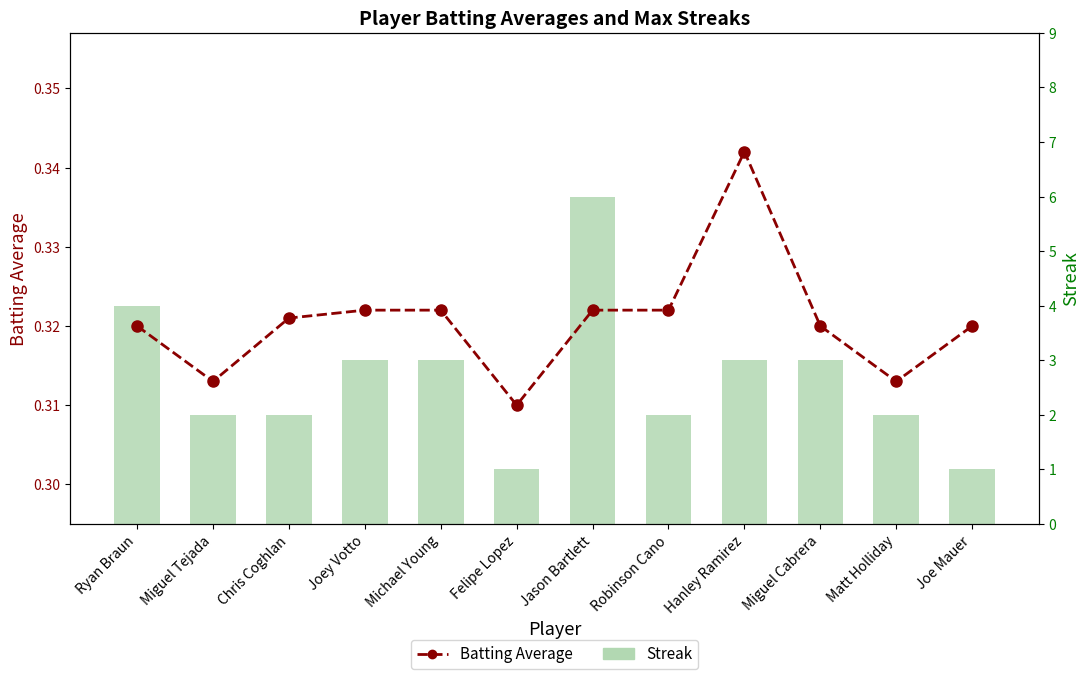

How many groups of bars are there?

12